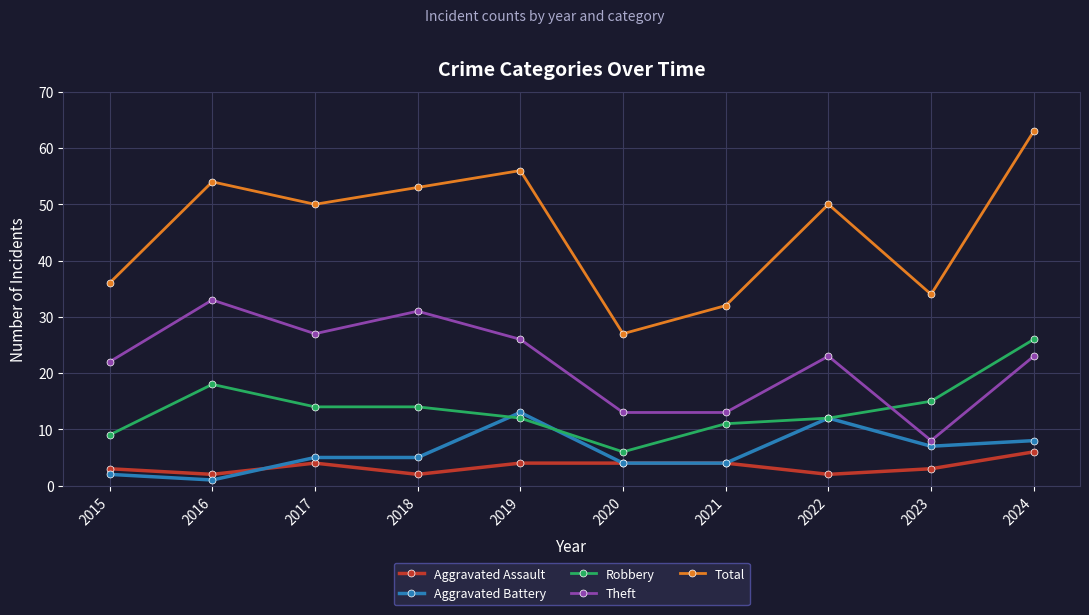

Which series has the largest range (max minus min)?

Total